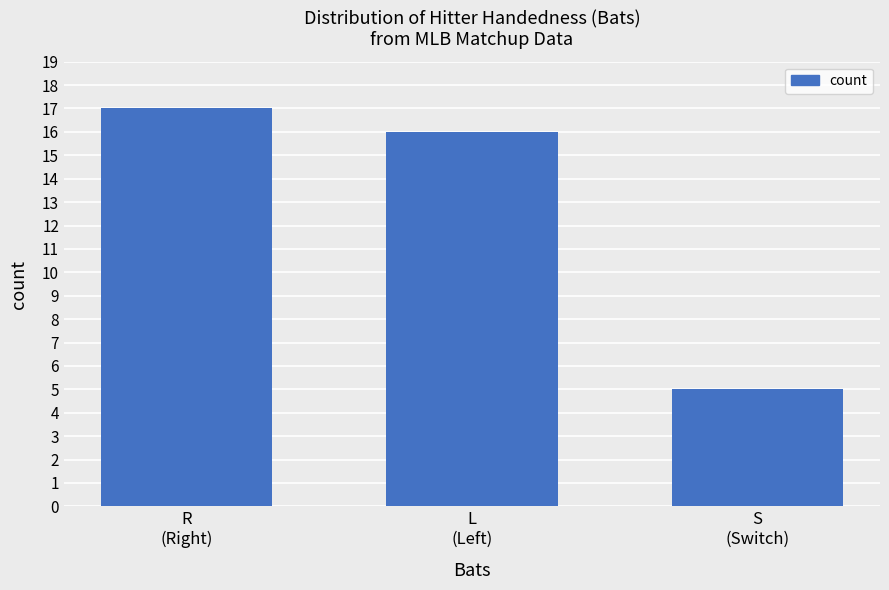

Is it true that the value at L
(Left) is 8?

False